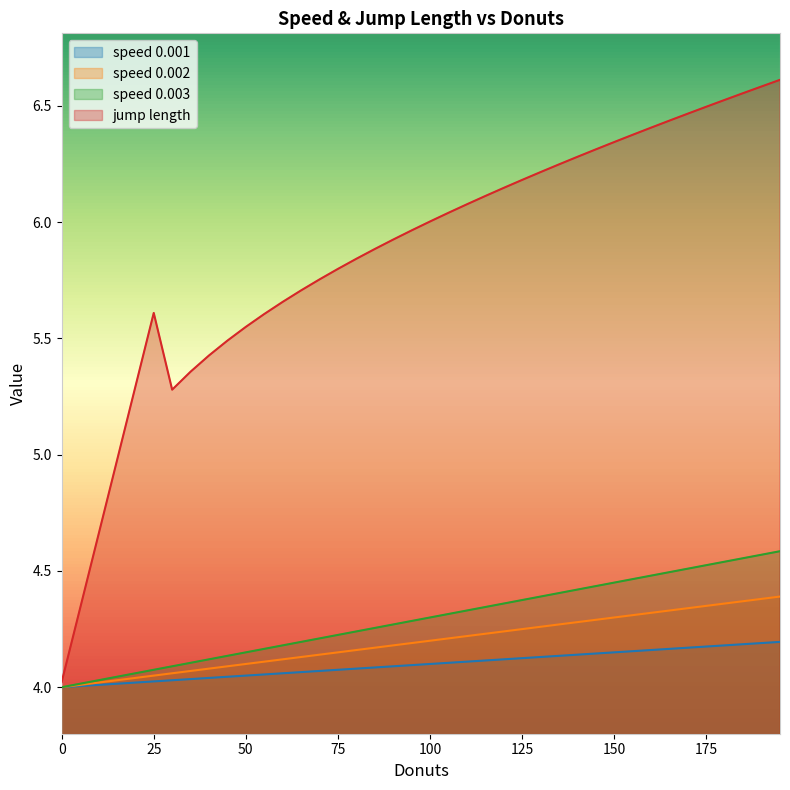

What is the spread (max minus min) of values at 150?

2.2